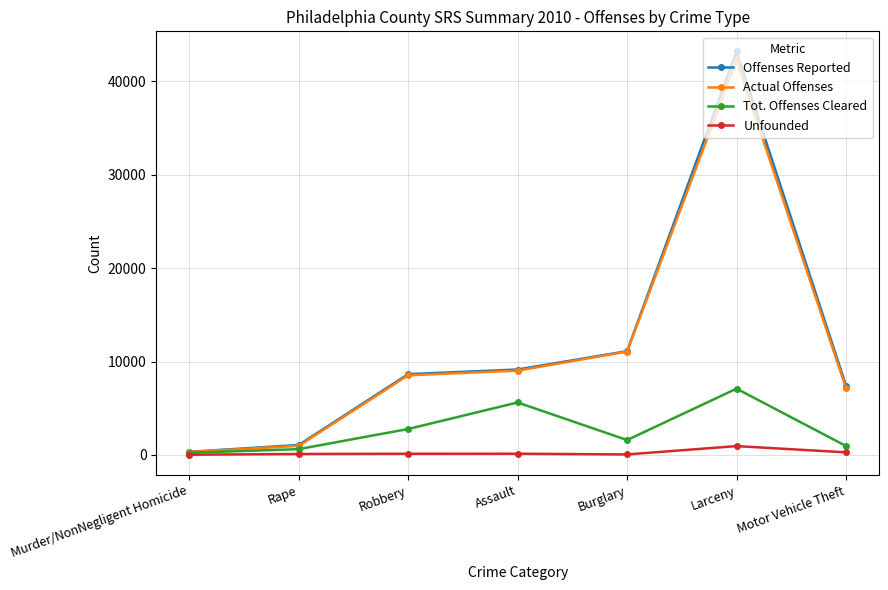

Where is Actual Offenses nearest to the value 21291?

Burglary